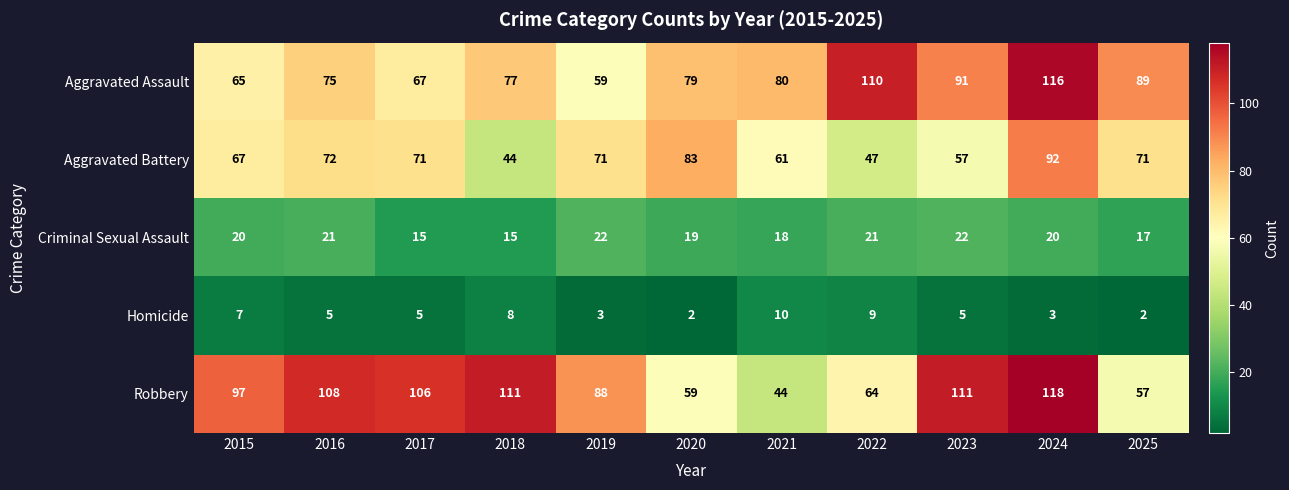

Where is Aggravated Battery nearest to the value 68?

2015